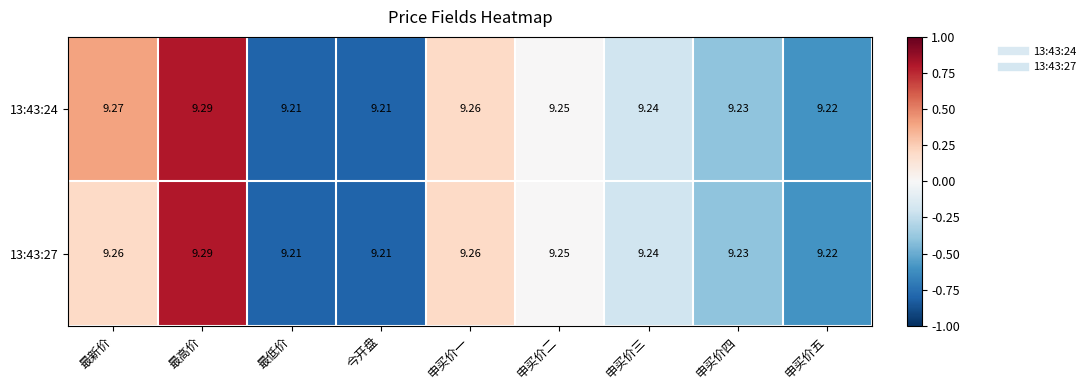

At which category is the sum across all series the highest?

最高价